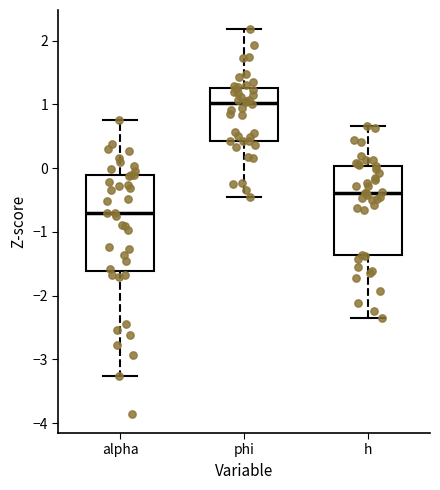

Where does the median line of the box for alpha sit on the y-axis? The values are not printed on the chart, so give them approximately, as read against the axis.

-0.7